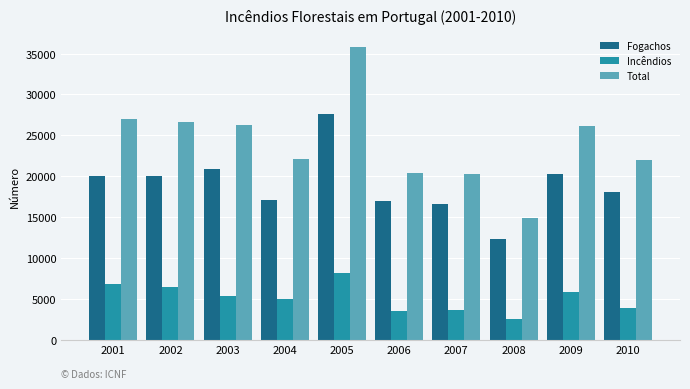

What is the approximate value of Total at 2010, to the nearest 50?

22050